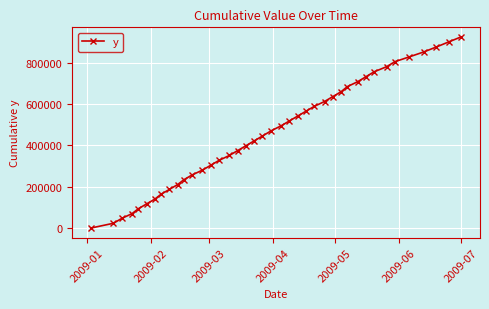

True or false: there are more than 0 points higher than both neighbors.

False